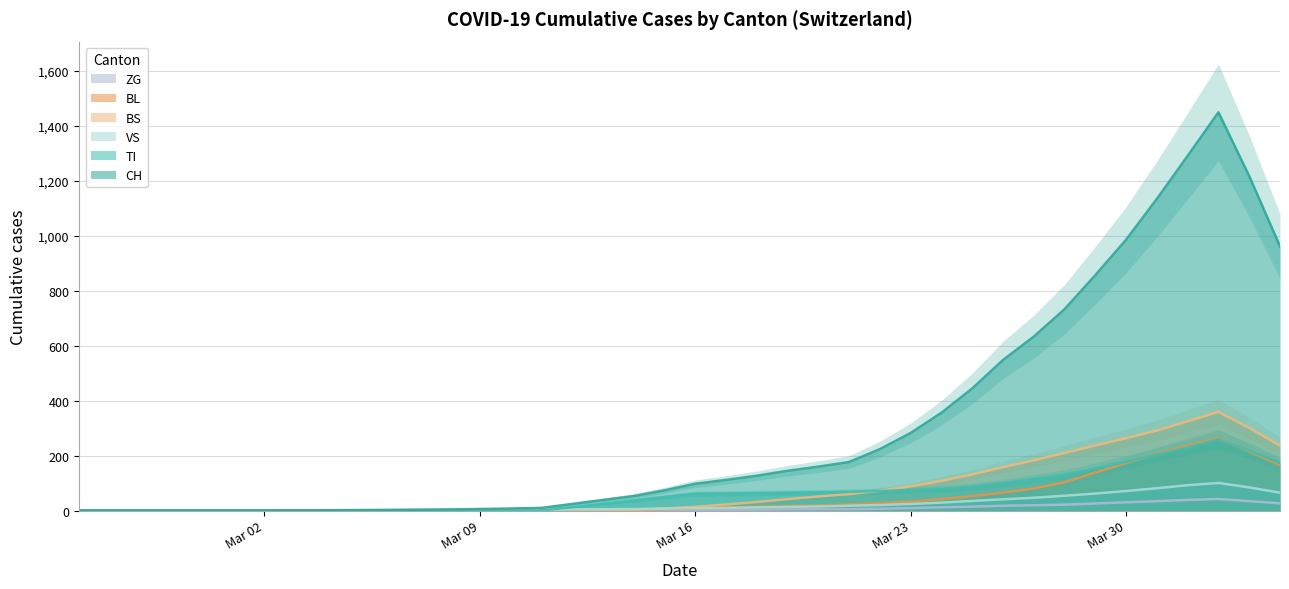

What is the difference between the maximum and minimum values in the BS series?

359.2